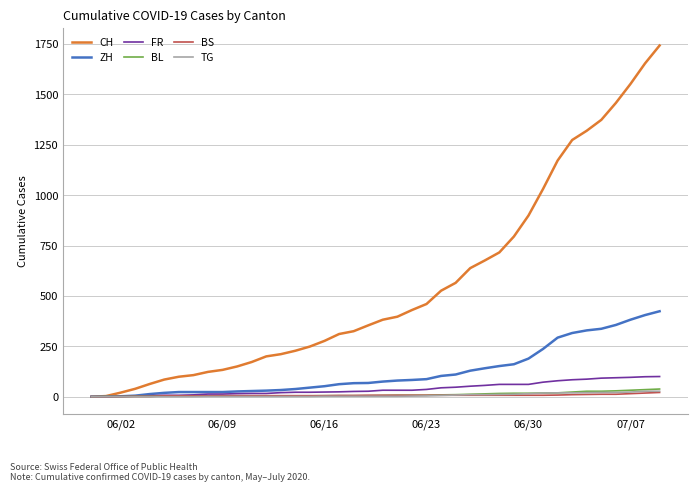

What is the highest value of the CH series?

1743